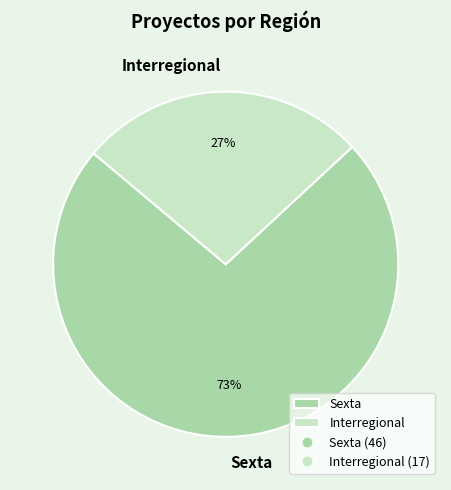

Does any single category account for the majority?

Yes